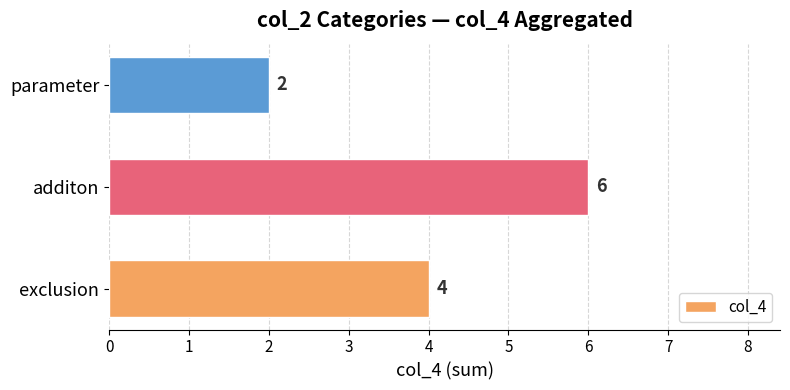

Approximately how many times larger is the value at parameter compared to exclusion?

0.5